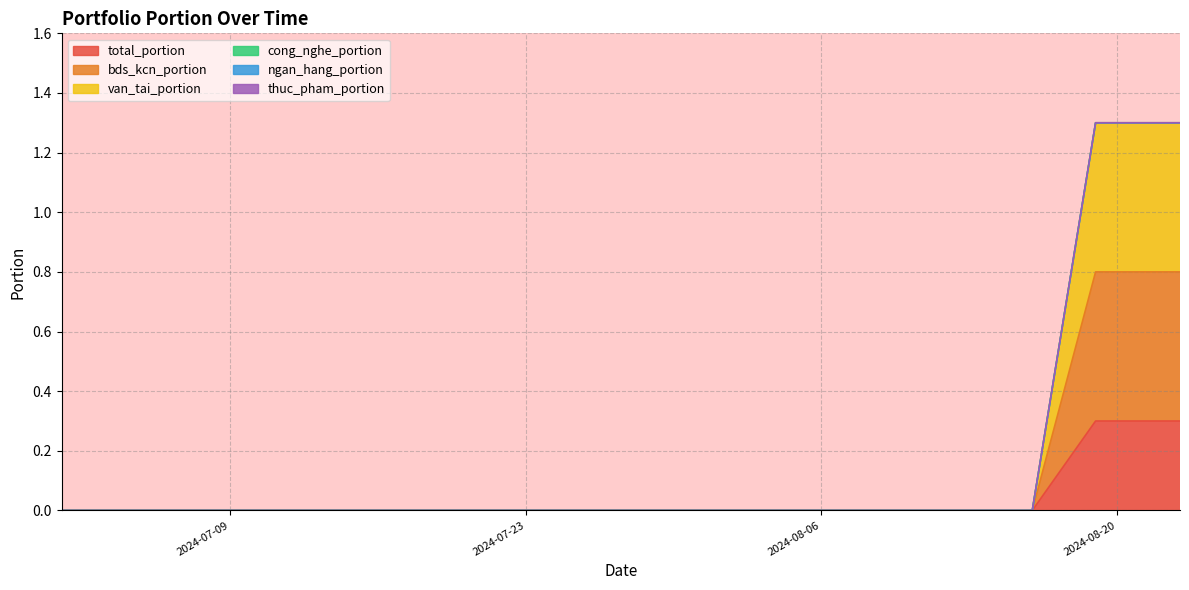

Does the chart display data point markers on the line(s)?

No